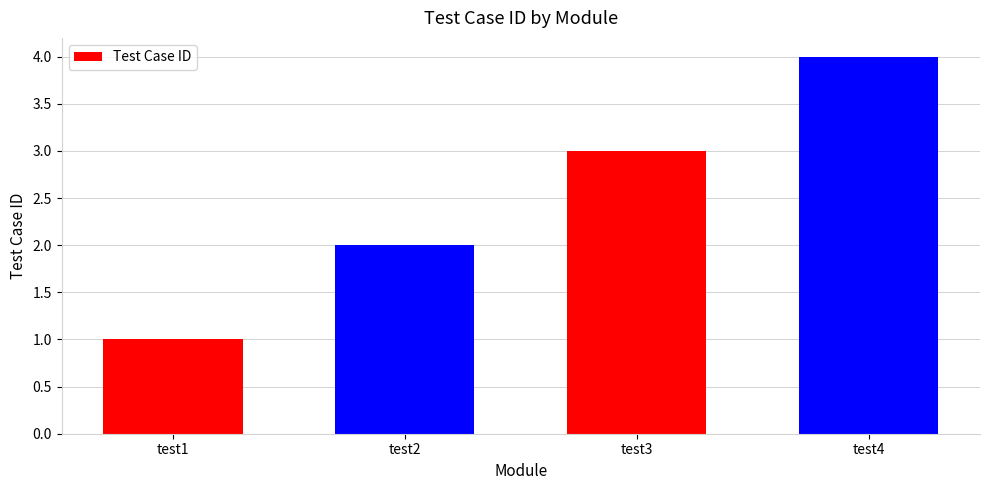

True or false: the data shows 2 at test4.

False